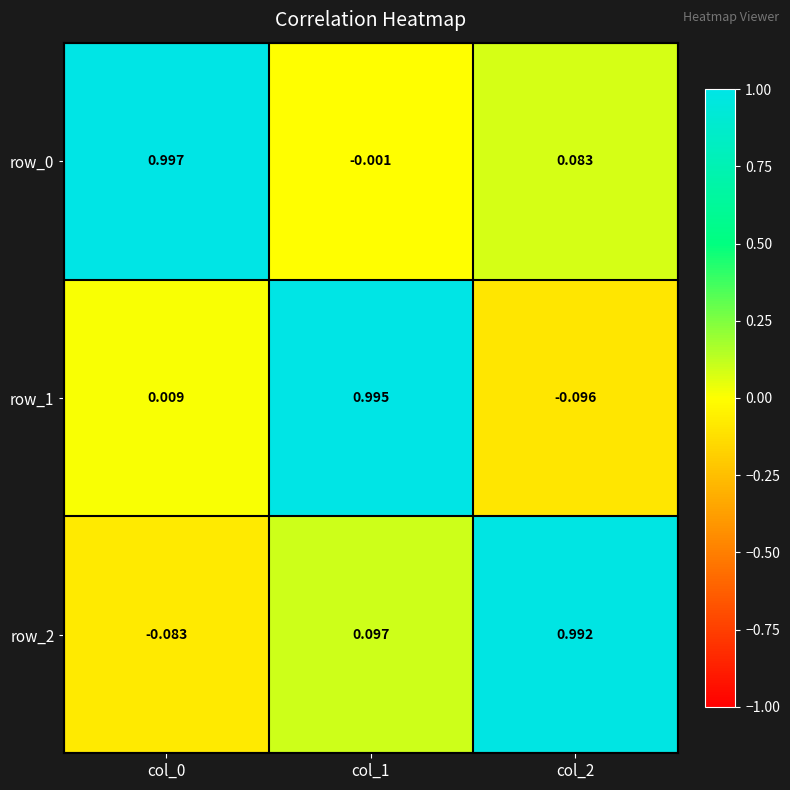

At which label does row_2 first exceed 0?

col_1